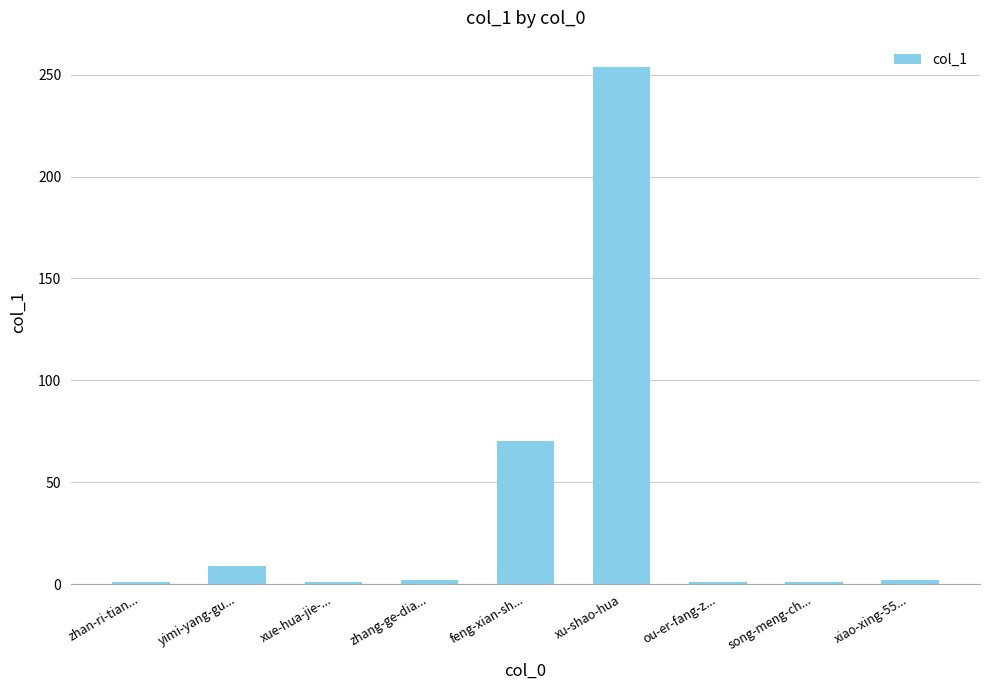

What is the label of the 5th bar from the left?

feng-xian-sh...